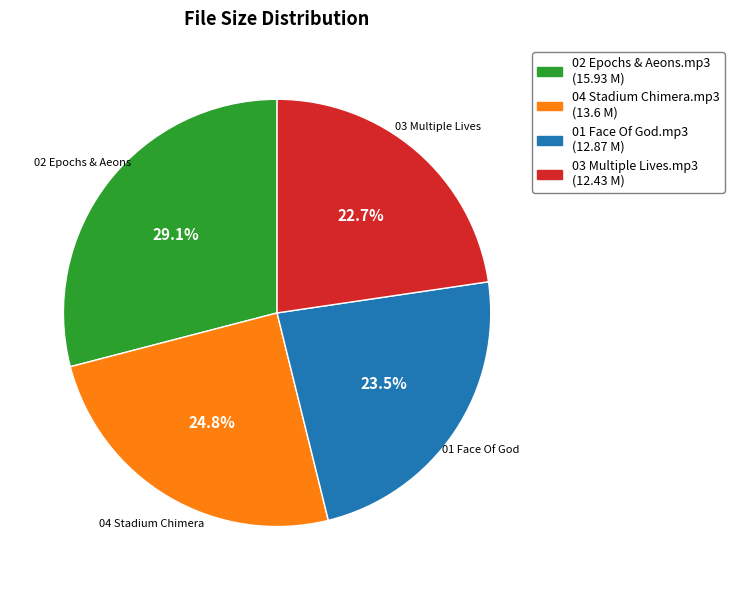

To the nearest percent, what is the difference between the largest and smallest slice percentages?

6%